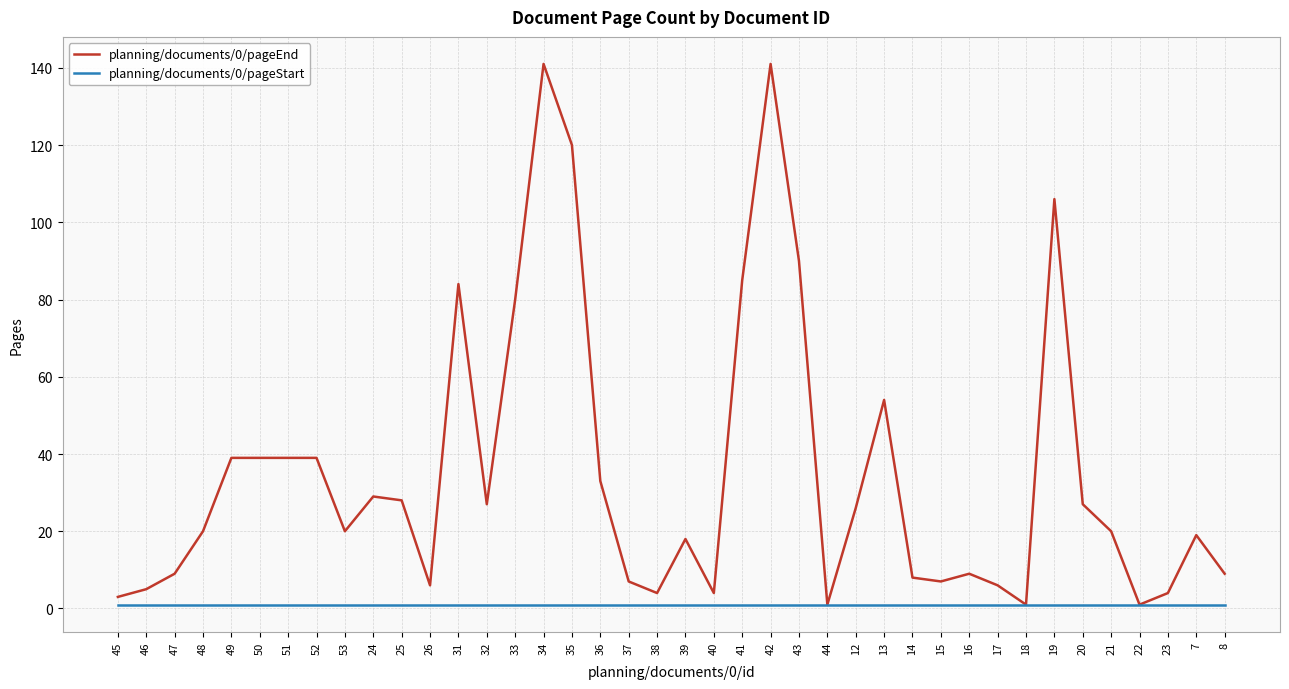

List the series in order of their peak value, lowest first.

planning/documents/0/pageStart, planning/documents/0/pageEnd